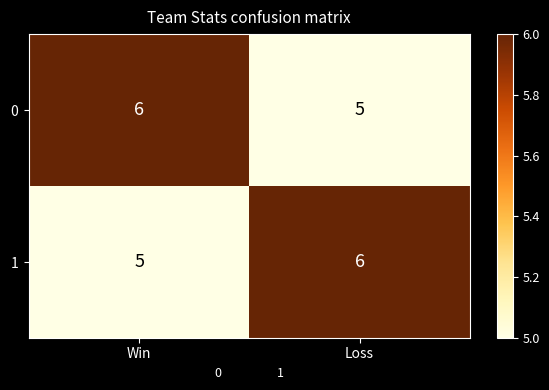

What is the total value across all series at Loss?

11